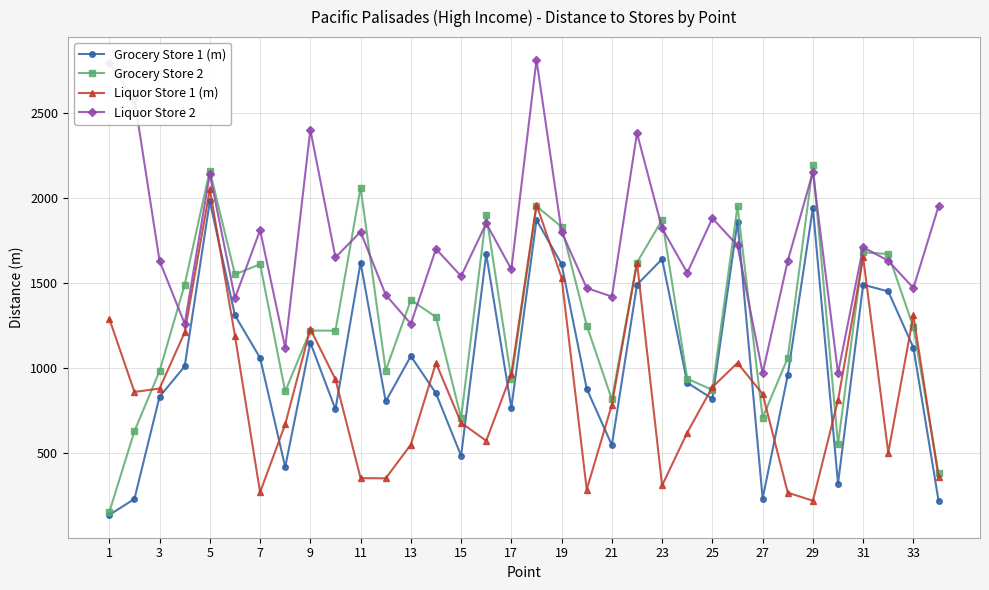

Rank the series by their average value, from highest to lowest.

Liquor Store 2, Grocery Store 2, Grocery Store 1 (m), Liquor Store 1 (m)